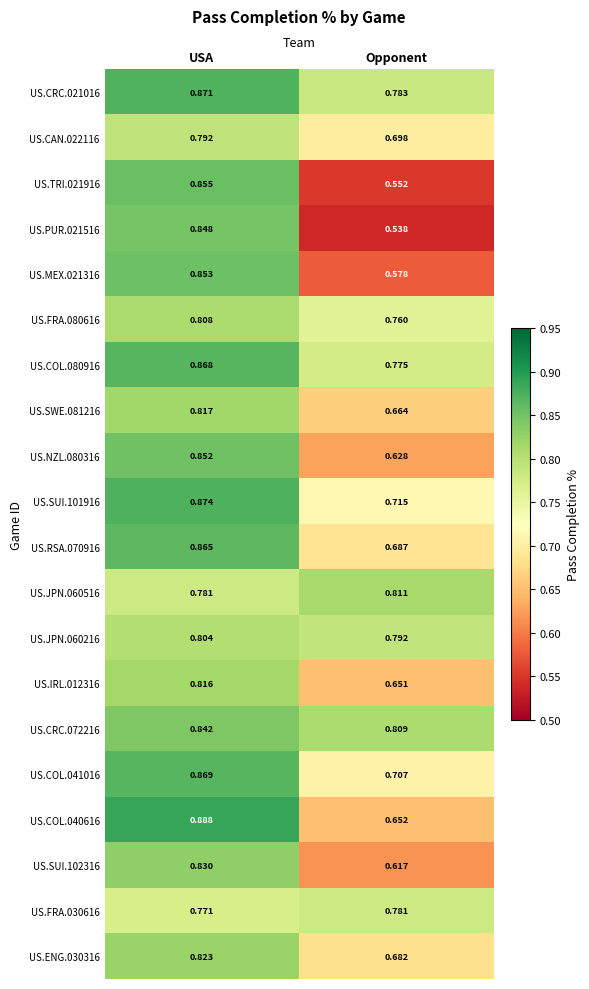

Which label corresponds to the largest value in the chart?

USA